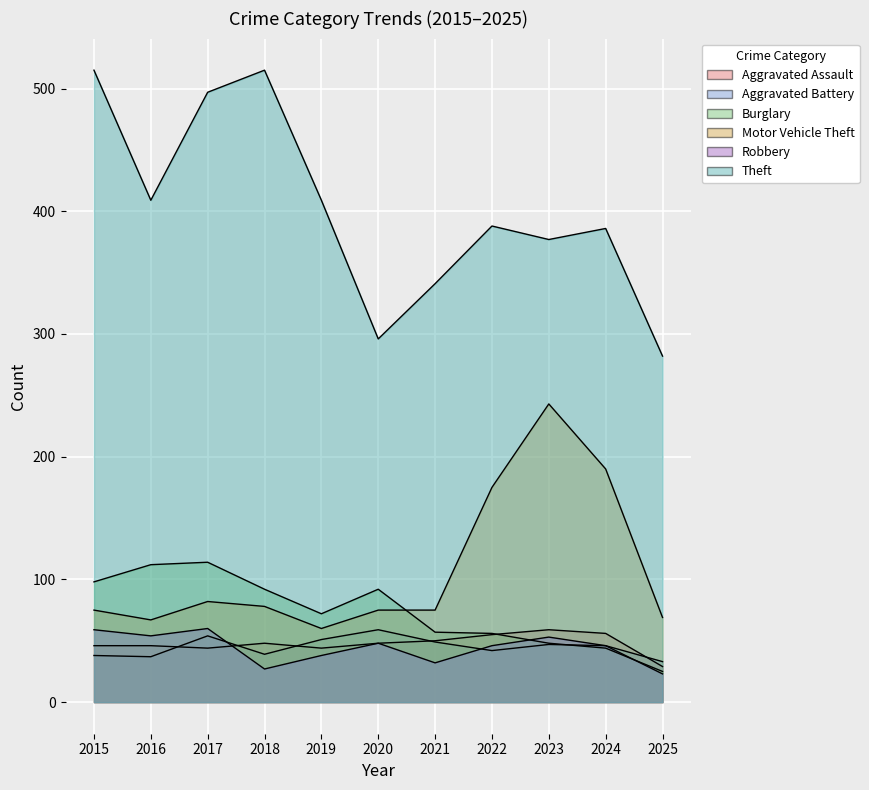

Reading left to right, extract all data points from this chart.

Aggravated Assault: 2015=46	2016=46	2017=44	2018=48	2019=44	2020=48	2021=50	2022=55	2023=59	2024=56	2025=29
Aggravated Battery: 2015=38	2016=37	2017=54	2018=39	2019=51	2020=59	2021=49	2022=42	2023=47	2024=46	2025=33
Burglary: 2015=98	2016=112	2017=114	2018=92	2019=72	2020=92	2021=57	2022=56	2023=48	2024=44	2025=25
Motor Vehicle Theft: 2015=75	2016=67	2017=82	2018=78	2019=60	2020=75	2021=75	2022=175	2023=243	2024=190	2025=69
Robbery: 2015=59	2016=54	2017=60	2018=27	2019=38	2020=48	2021=32	2022=46	2023=53	2024=46	2025=23
Theft: 2015=515	2016=409	2017=497	2018=515	2019=409	2020=296	2021=341	2022=388	2023=377	2024=386	2025=282